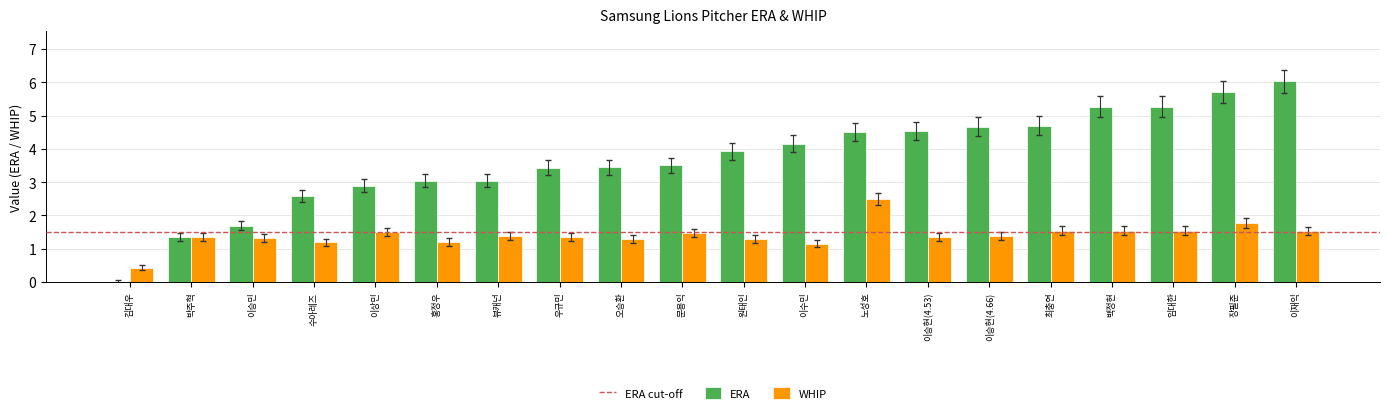

What value does the ERA series have at 원태인?

3.9